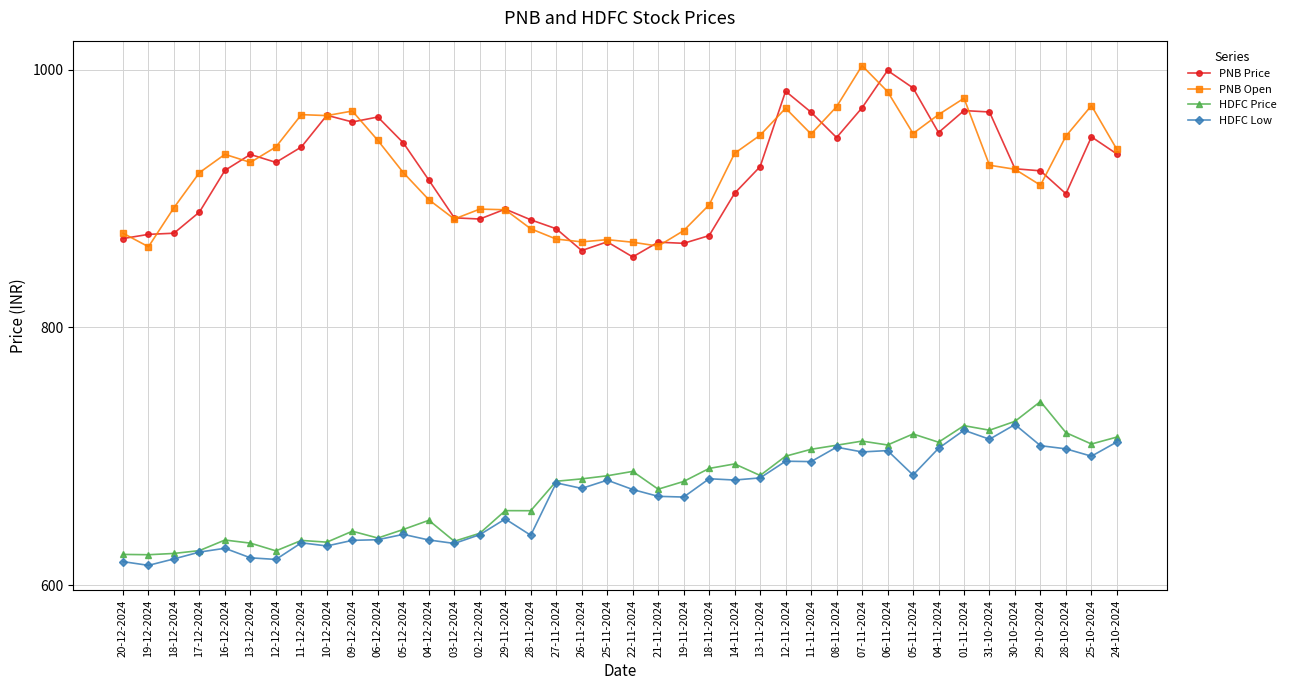

True or false: HDFC Low and PNB Open intersect in this chart.

False